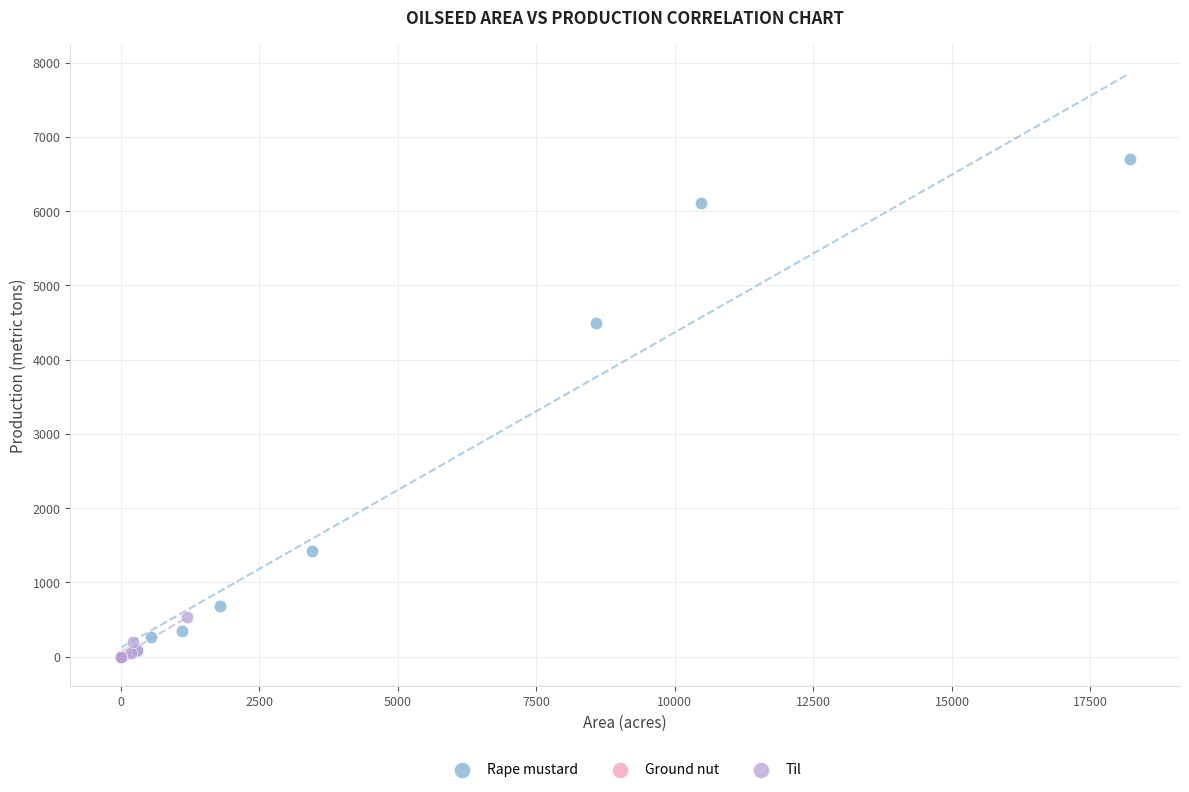

Which series has the widest spread of Y values?

Rape mustard